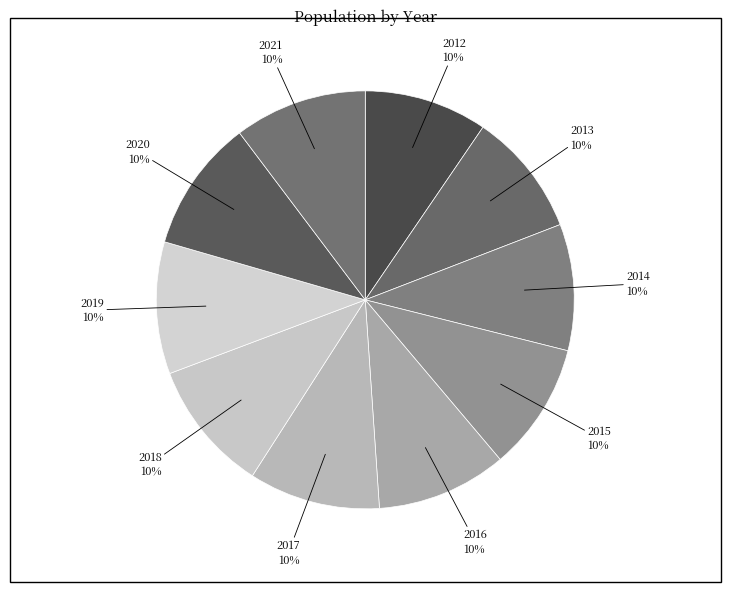

True or false: 2019 accounts for 10% of the total.

True